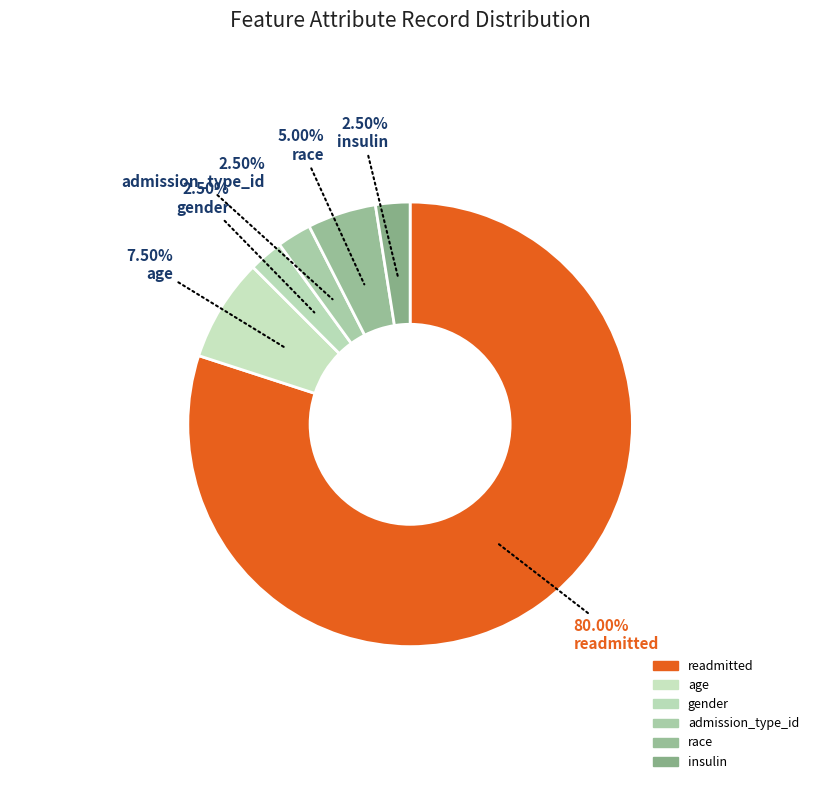

Count the number of slices in the pie.

6